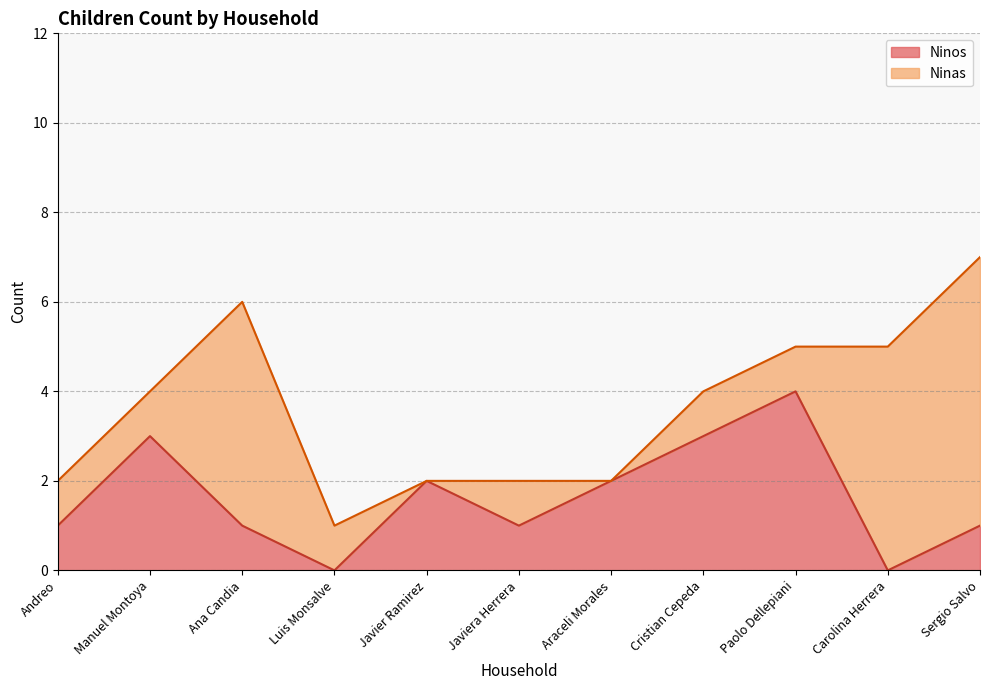

Between Javier Ramirez and Manuel Montoya, which is larger?

Manuel Montoya